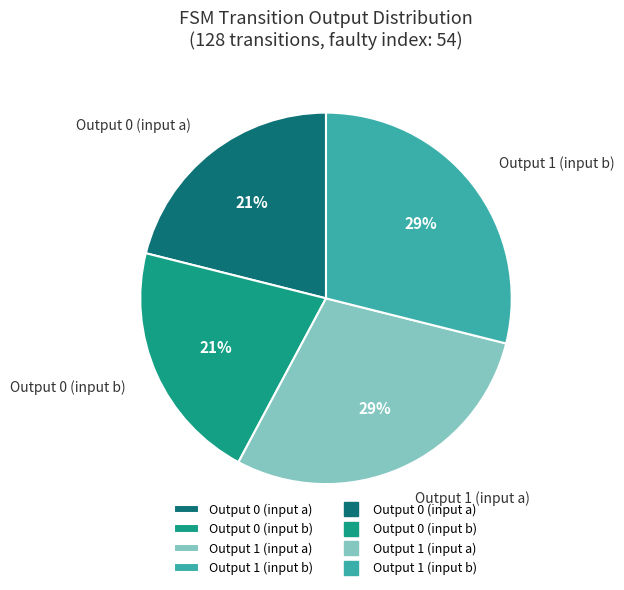

True or false: Output 0 (input a) accounts for 28% of the total.

False